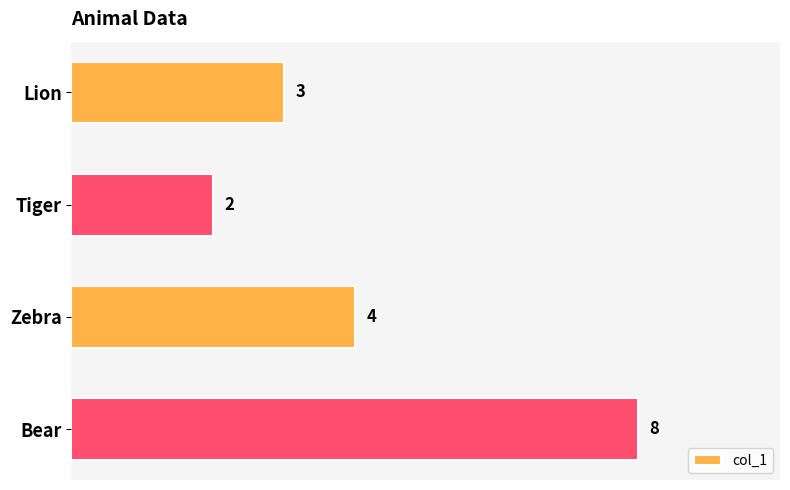

Rank the categories by value from lowest to highest.

Tiger, Lion, Zebra, Bear